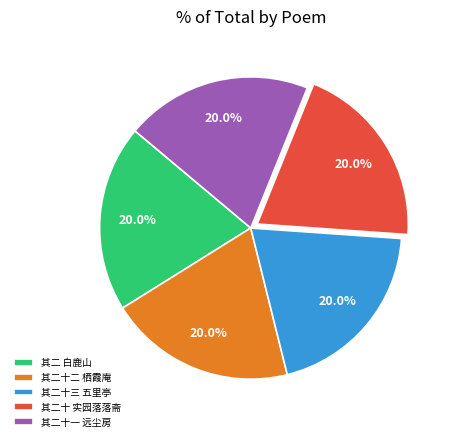

Count the number of slices in the pie.

5